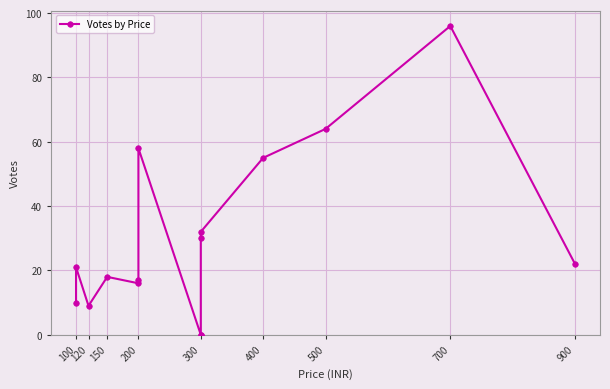

What is the value of the 6th point from the left?

17